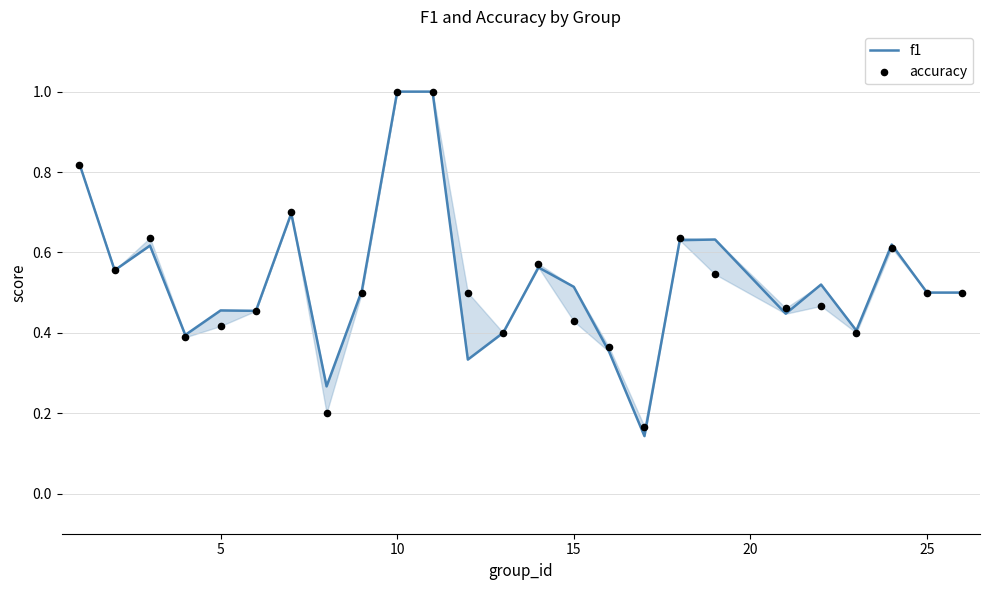

At how many categories does at least one series exceed 0?

25